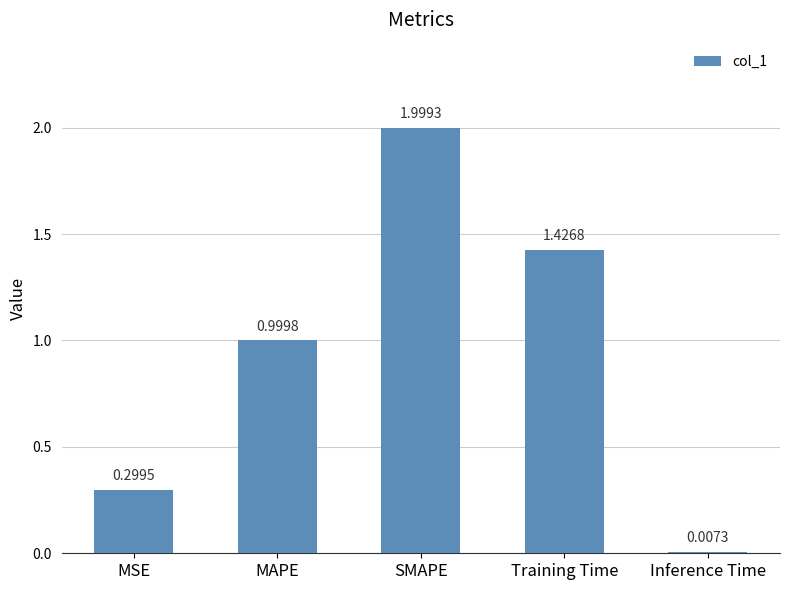

What is the change in value from MAPE to Training Time?

+0.4